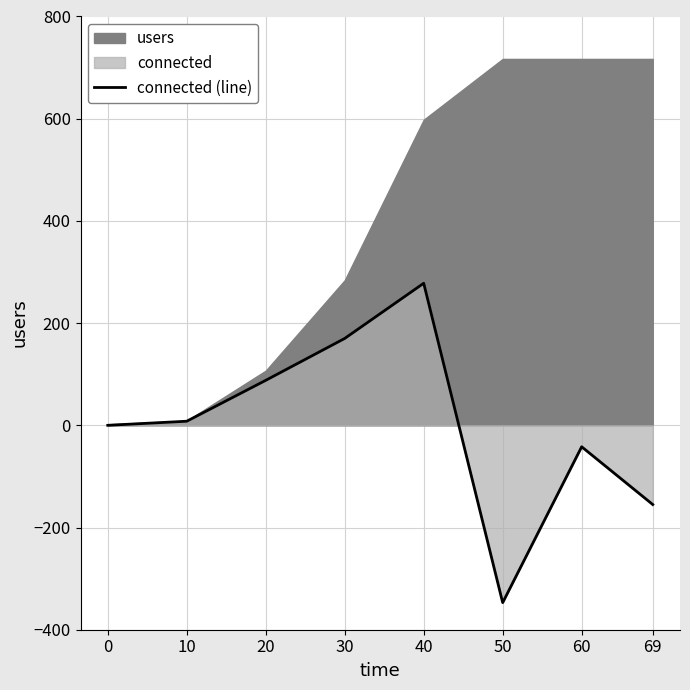

What is the difference between the maximum and second lowest values?

433